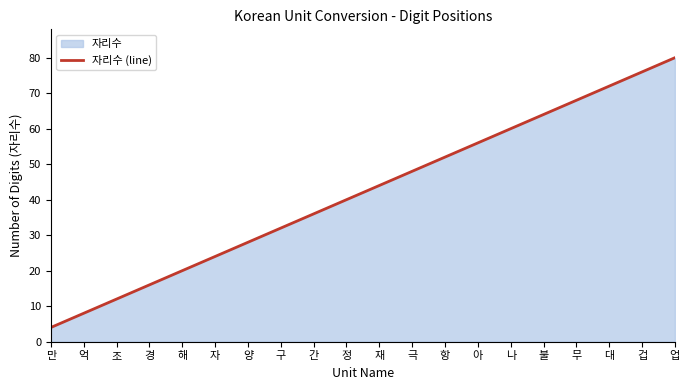

Rank the categories by value from lowest to highest.

만, 억, 조, 경, 해, 자, 양, 구, 간, 정, 재, 극, 항, 아, 나, 불, 무, 대, 겁, 업